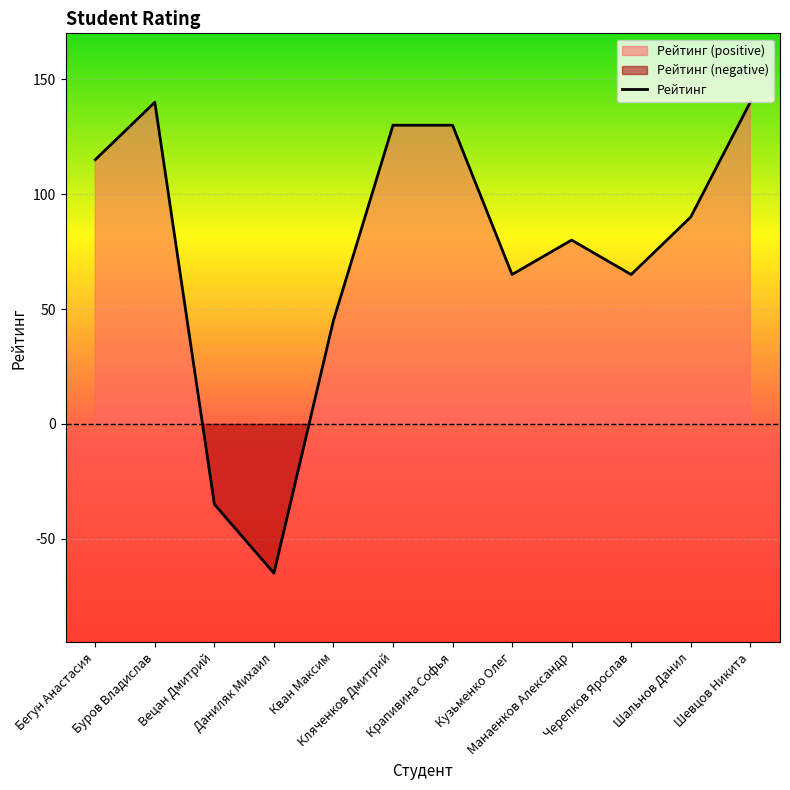

Where is the data nearest to the value 37?

Кван Максим